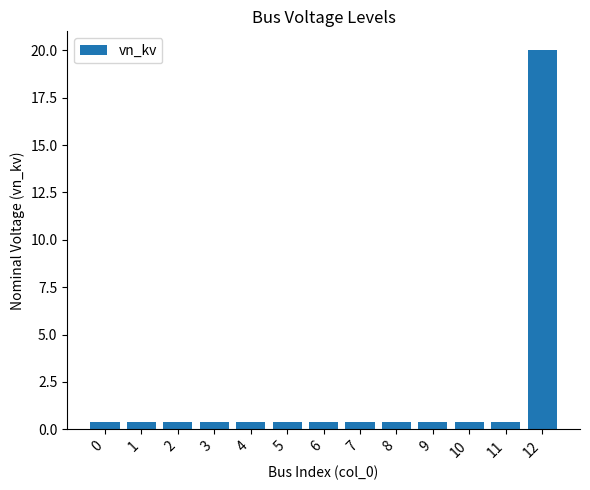

What is the value of the 1st bar from the left?

0.4